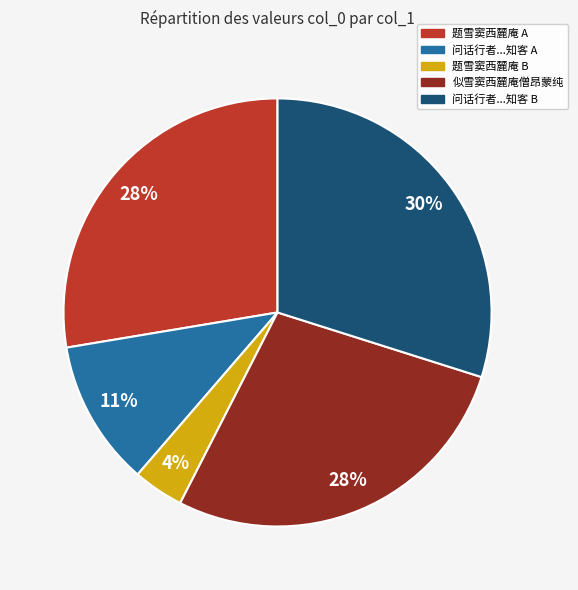

Does 似雪窦西麓庵僧昂蒙纯 account for over 50% of the chart?

No